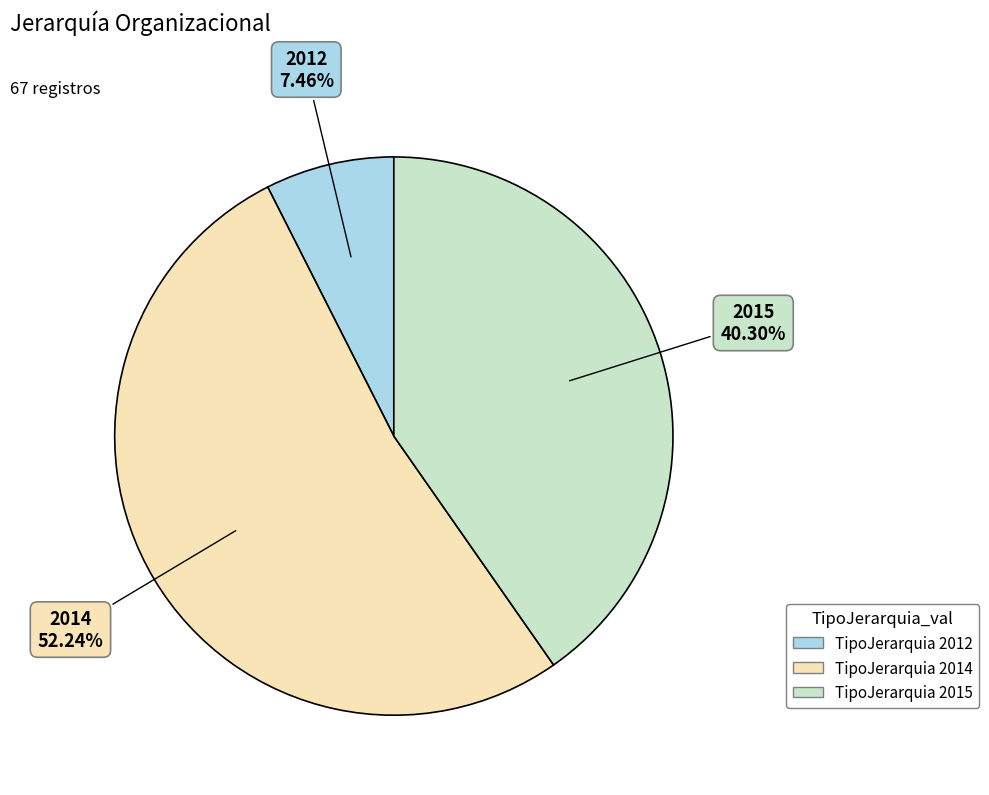

Is there a majority slice in this chart?

Yes